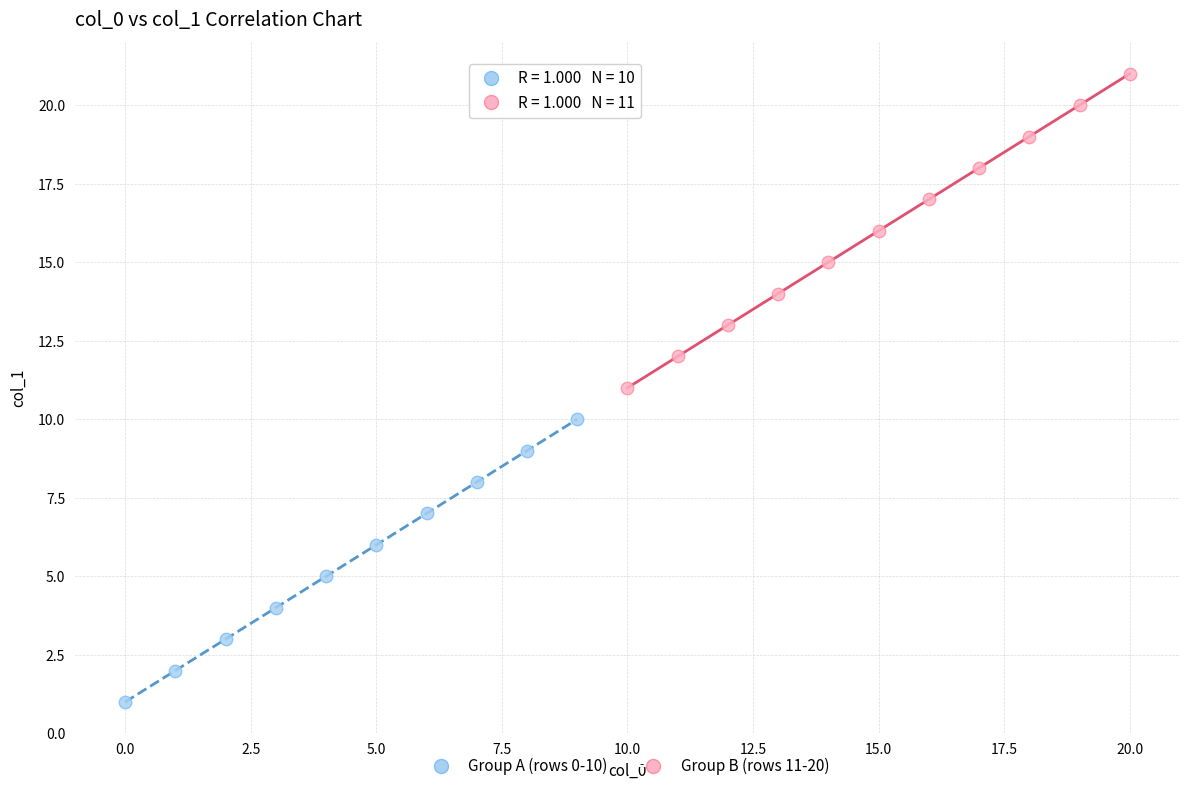

What are all the series names shown in the legend?

Group A (rows 0-10), Group B (rows 11-20)